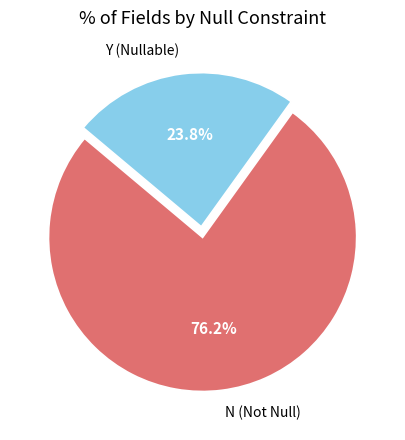

Is there a majority slice in this chart?

Yes